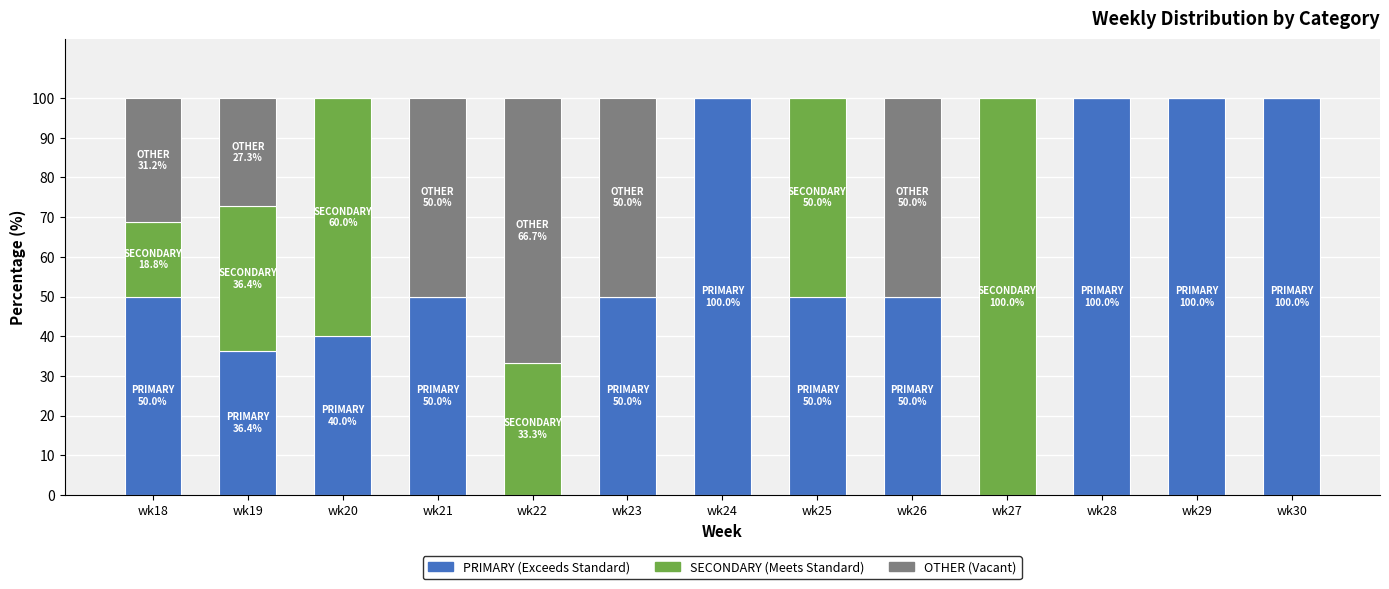

What is the total value across all series at wk20?

100.0